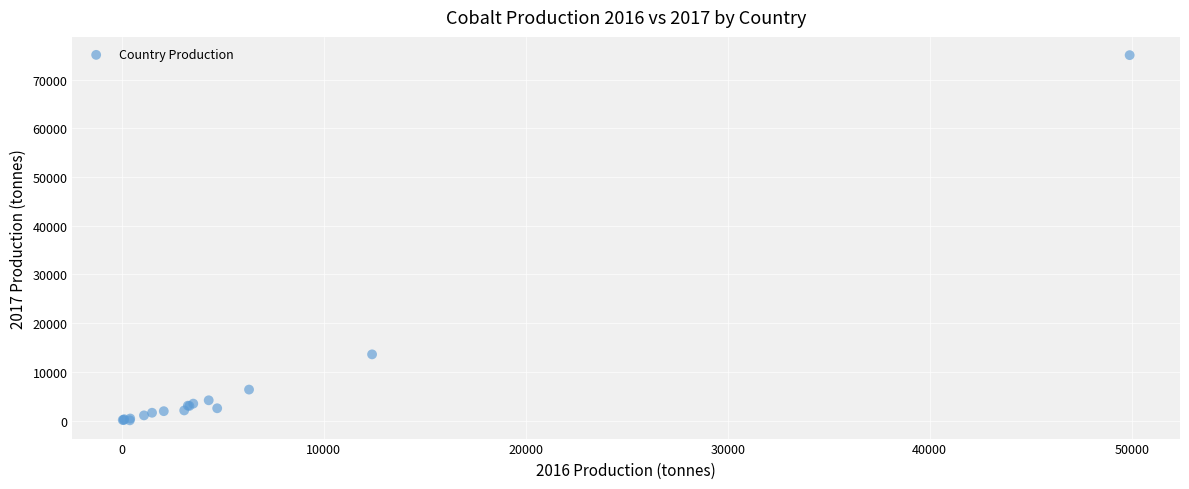

What Y value in the scatter plot is closest to 37523?

13585